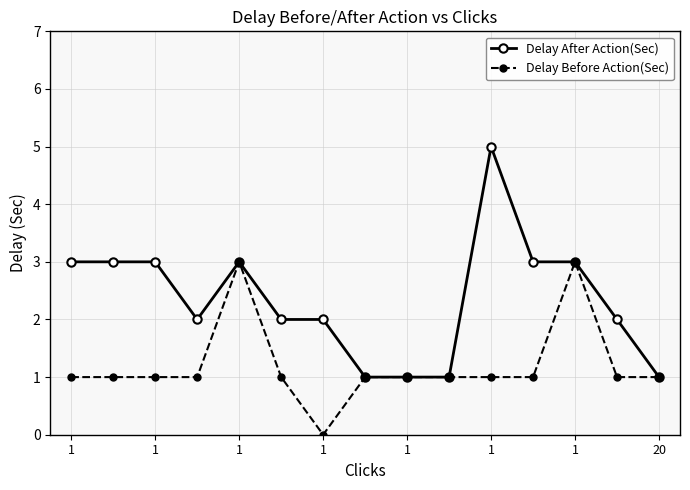

What is the maximum value shown in the chart?

5